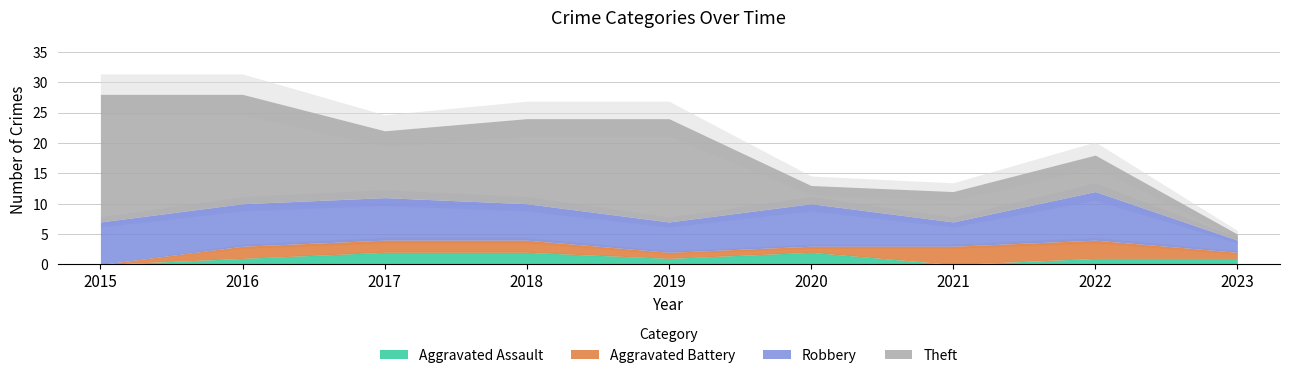

What is the value of the Robbery point at the 6th from the left?

7